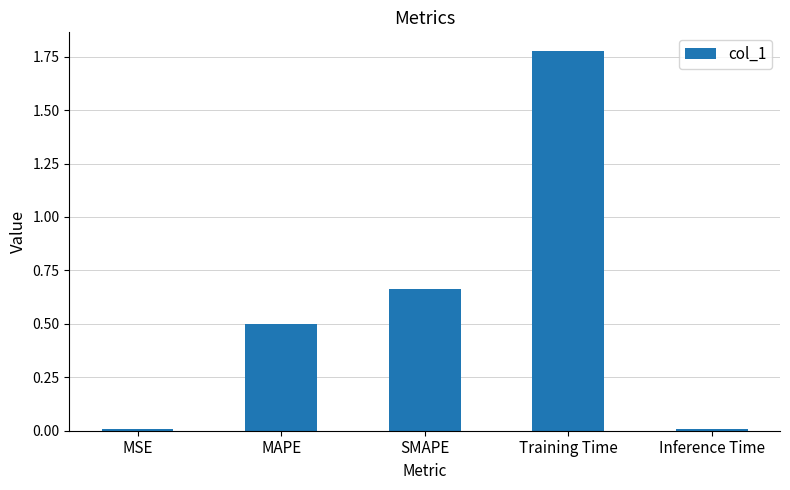

Does the chart contain stacked bars?

No